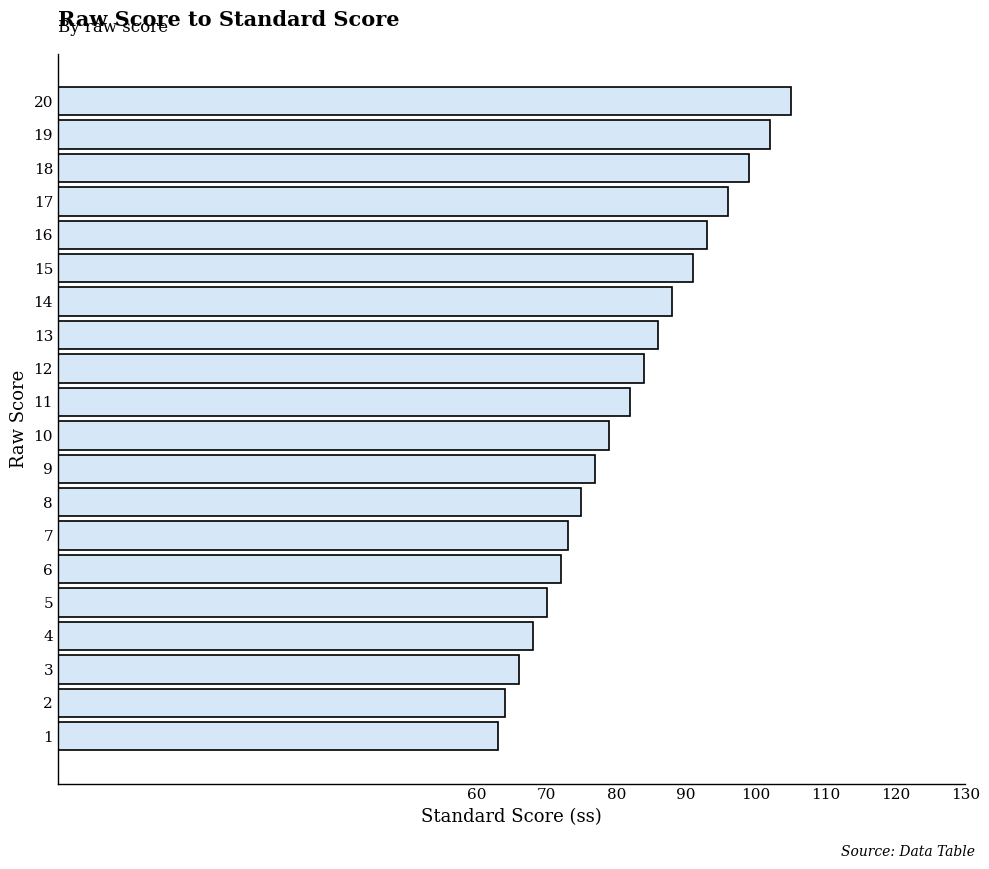

What is the minimum value shown in the chart?

63